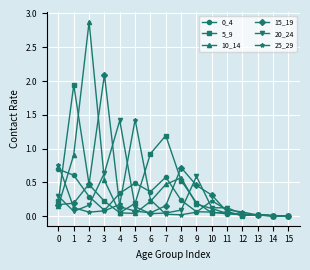

At how many categories does at least one series exceed 1?

6